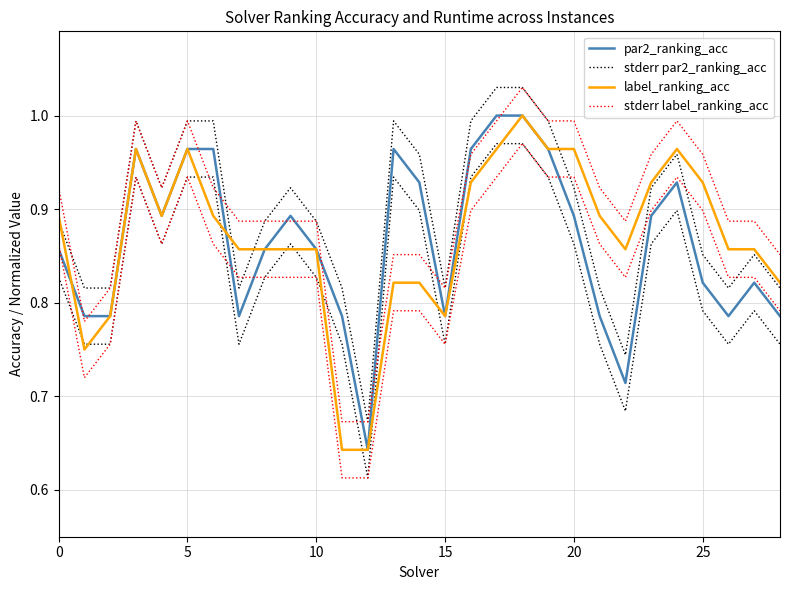

What is the label of the 4th point from the right?

25